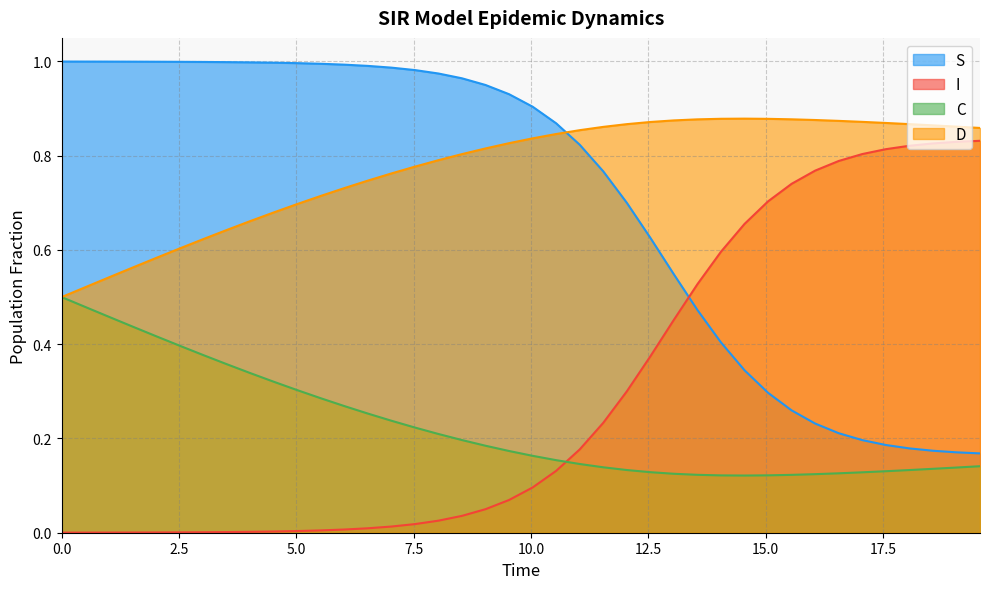

What is the greatest value displayed?

1.0